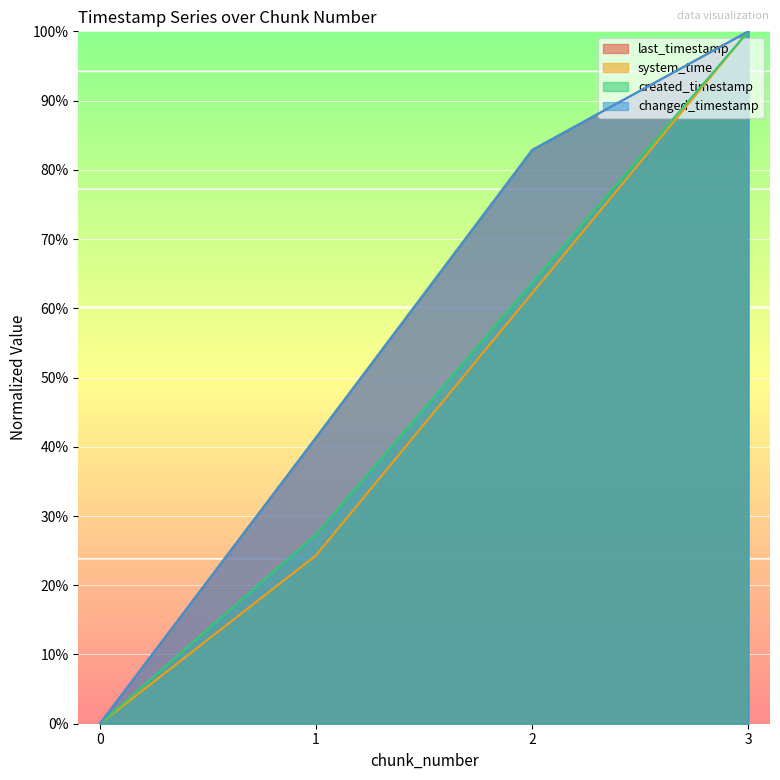

What are all the series names shown in the legend?

last_timestamp, system_time, created_timestamp, changed_timestamp